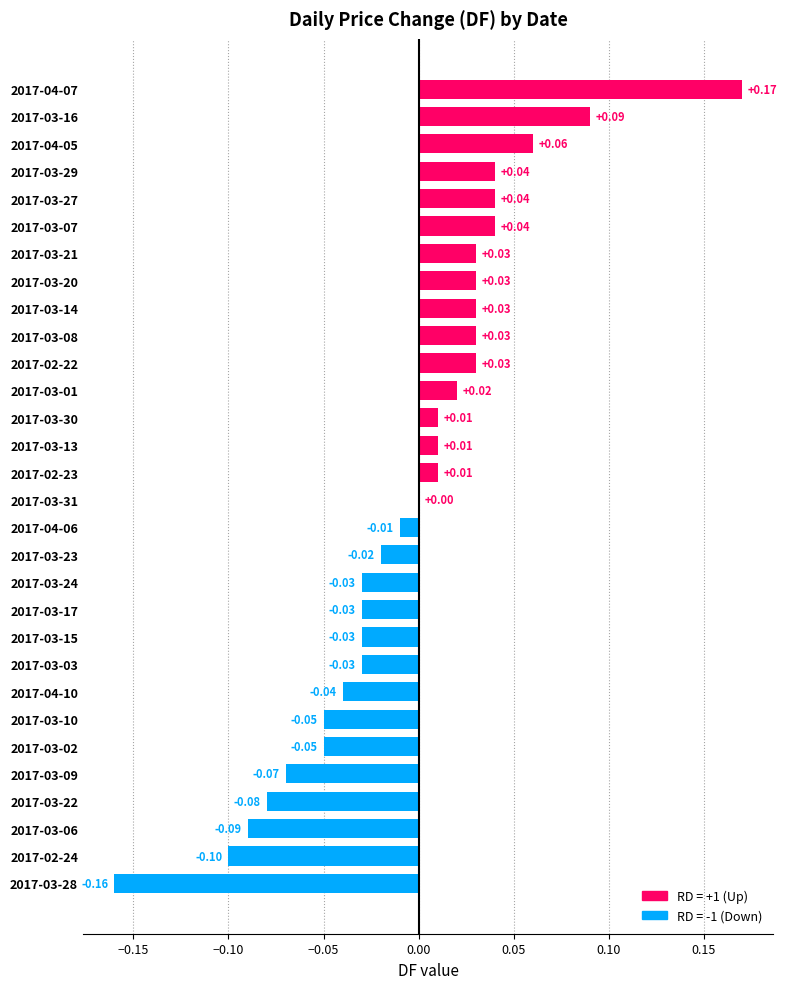

How many series are shown in this chart?

1